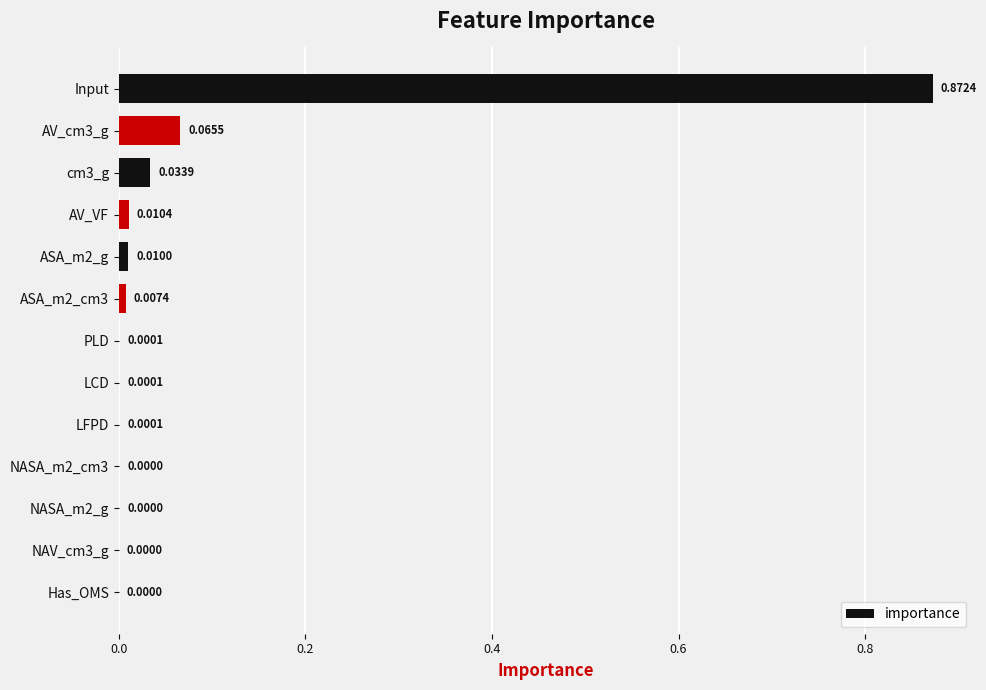

Between LFPD and NAV_cm3_g, which is larger?

LFPD